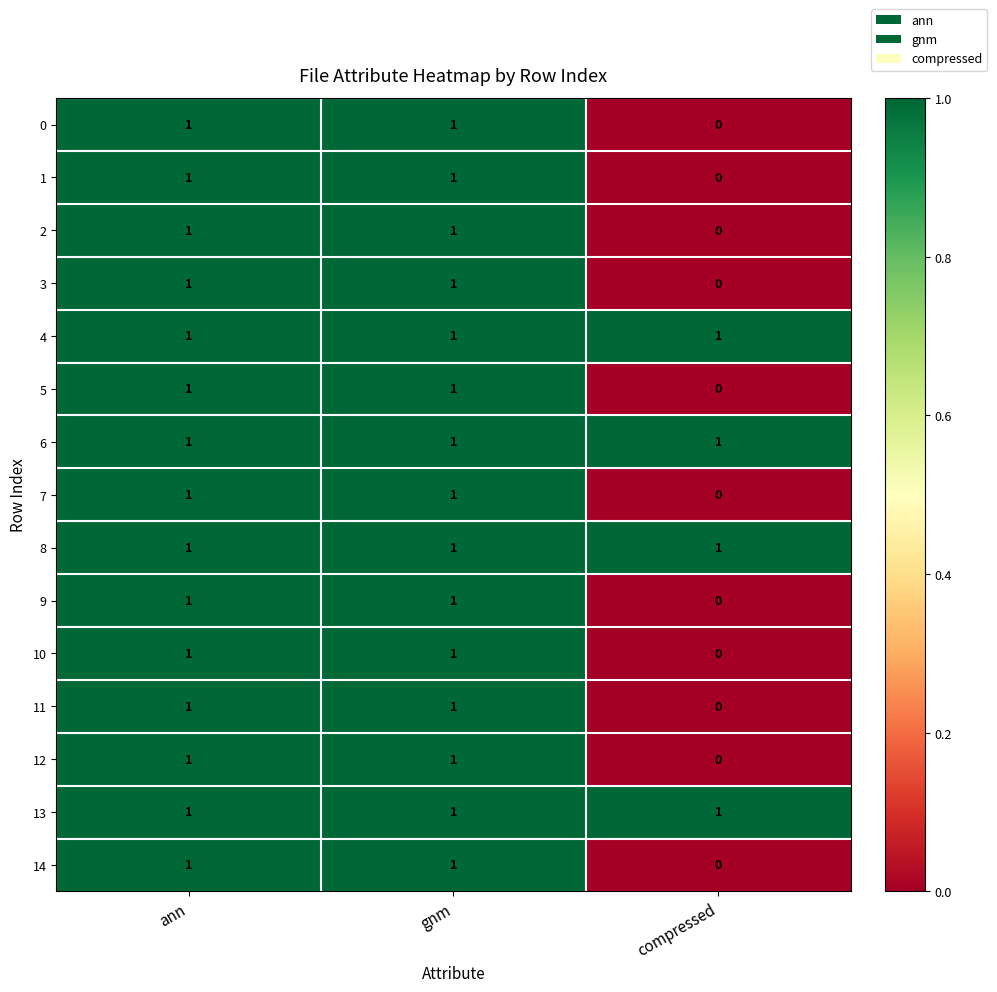

What is the total value across all series at gnm?

15